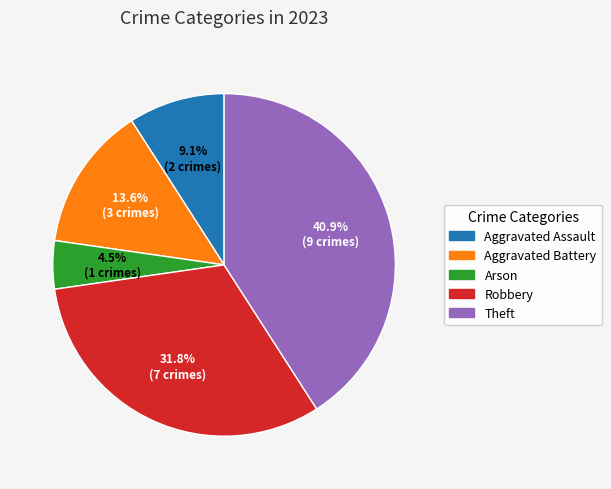

How many segments does this pie chart have?

5